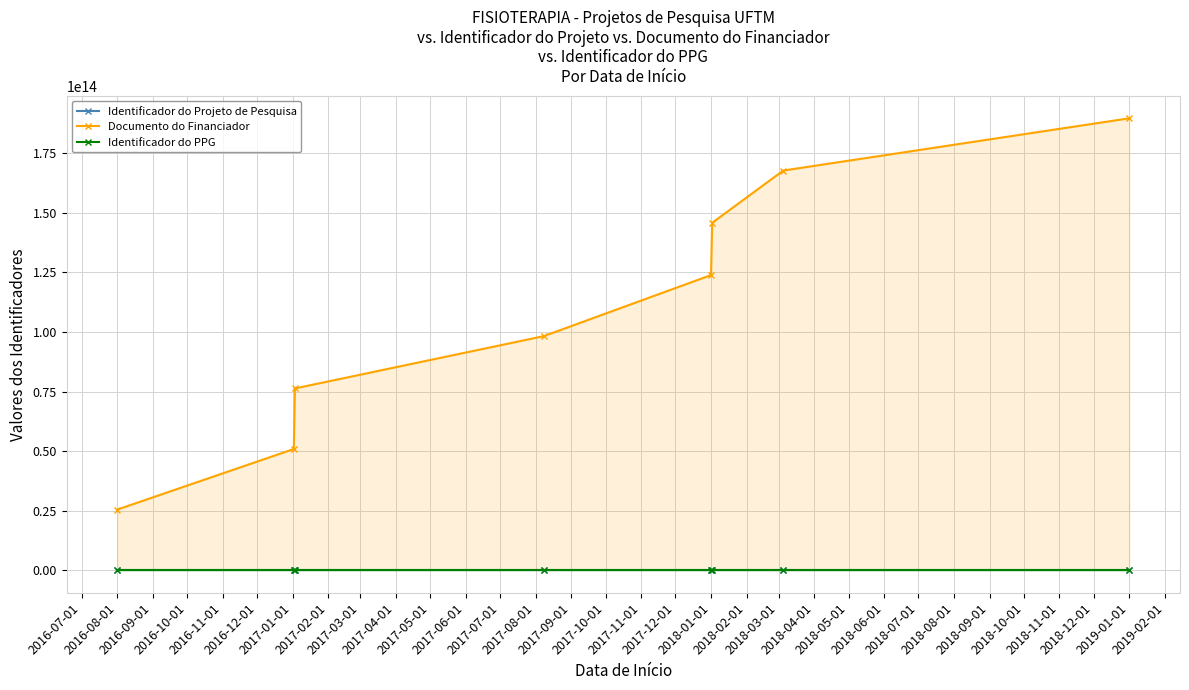

What are all the series names shown in the legend?

Identificador do Projeto de Pesquisa, Documento do Financiador, Identificador do PPG